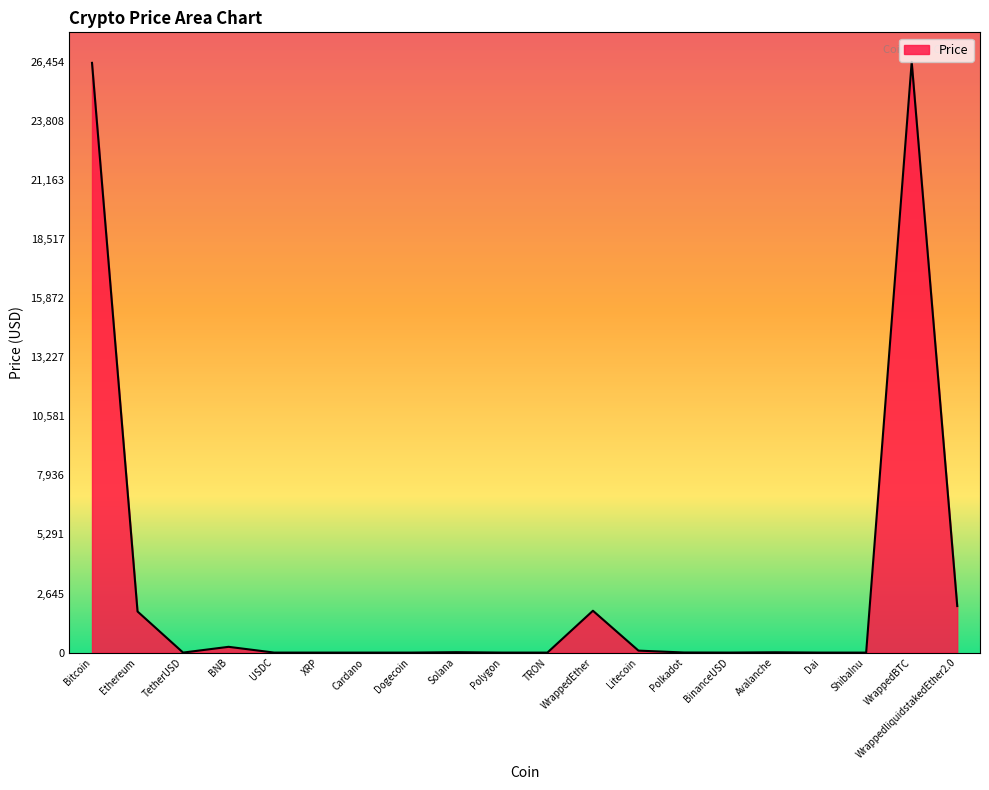

Which has a higher value, Bitcoin or Litecoin?

Bitcoin